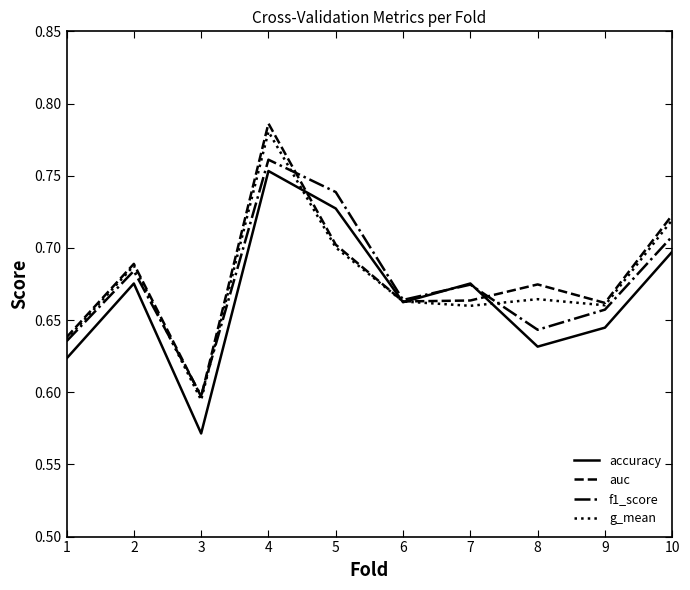

How many interior local peaks does the auc series have?

3